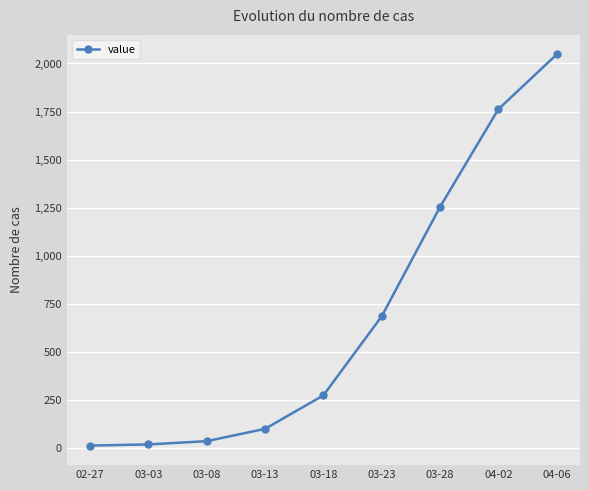

Count the number of categories in the chart.

9